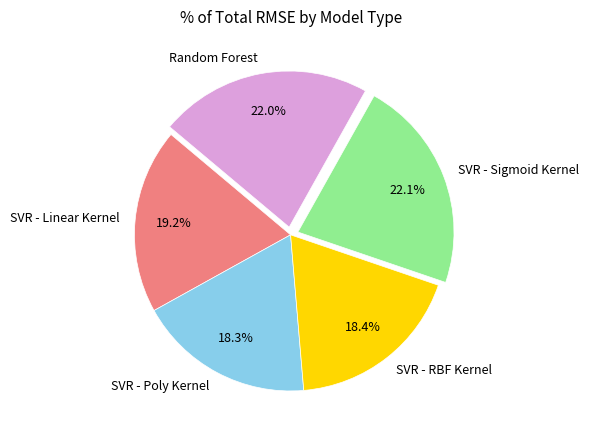

To the nearest percent, what is the average slice percentage?

20%